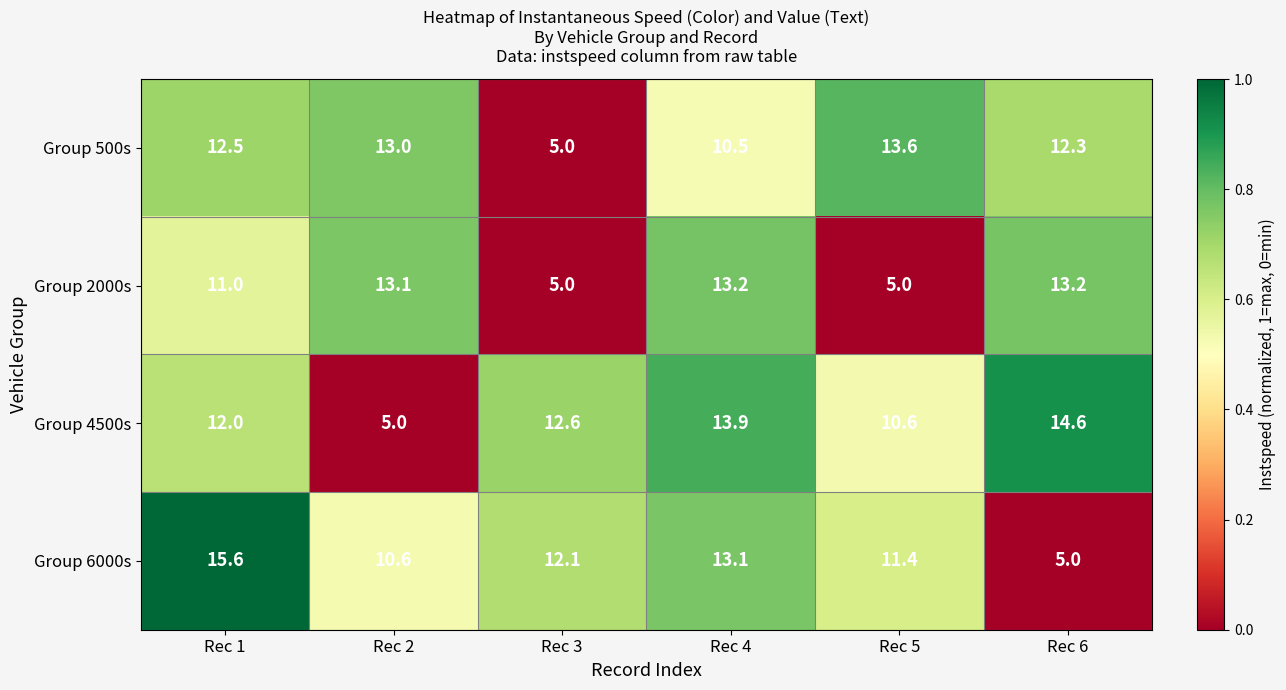

At which category is the sum across all series the highest?

Rec 1